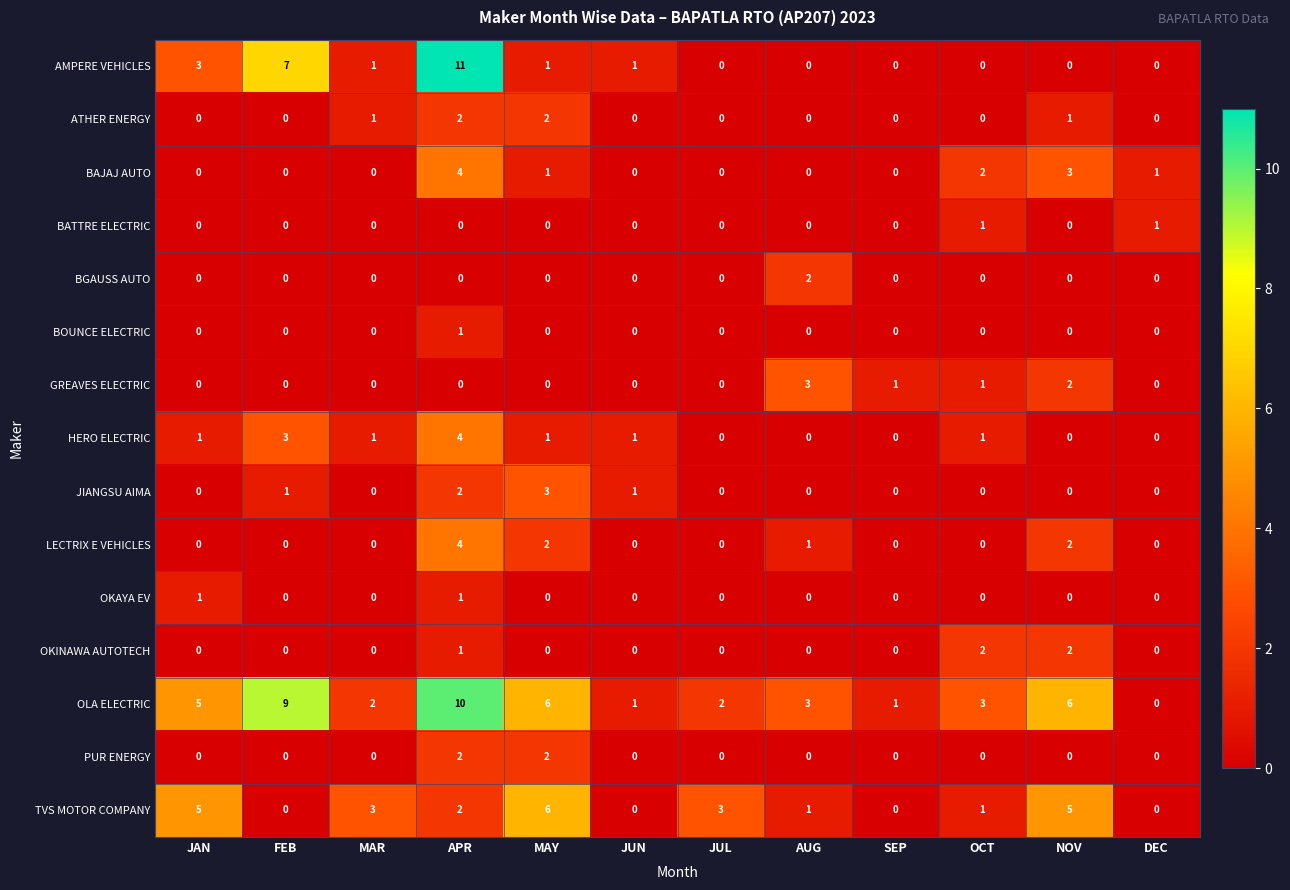

What is the greatest value displayed?

11